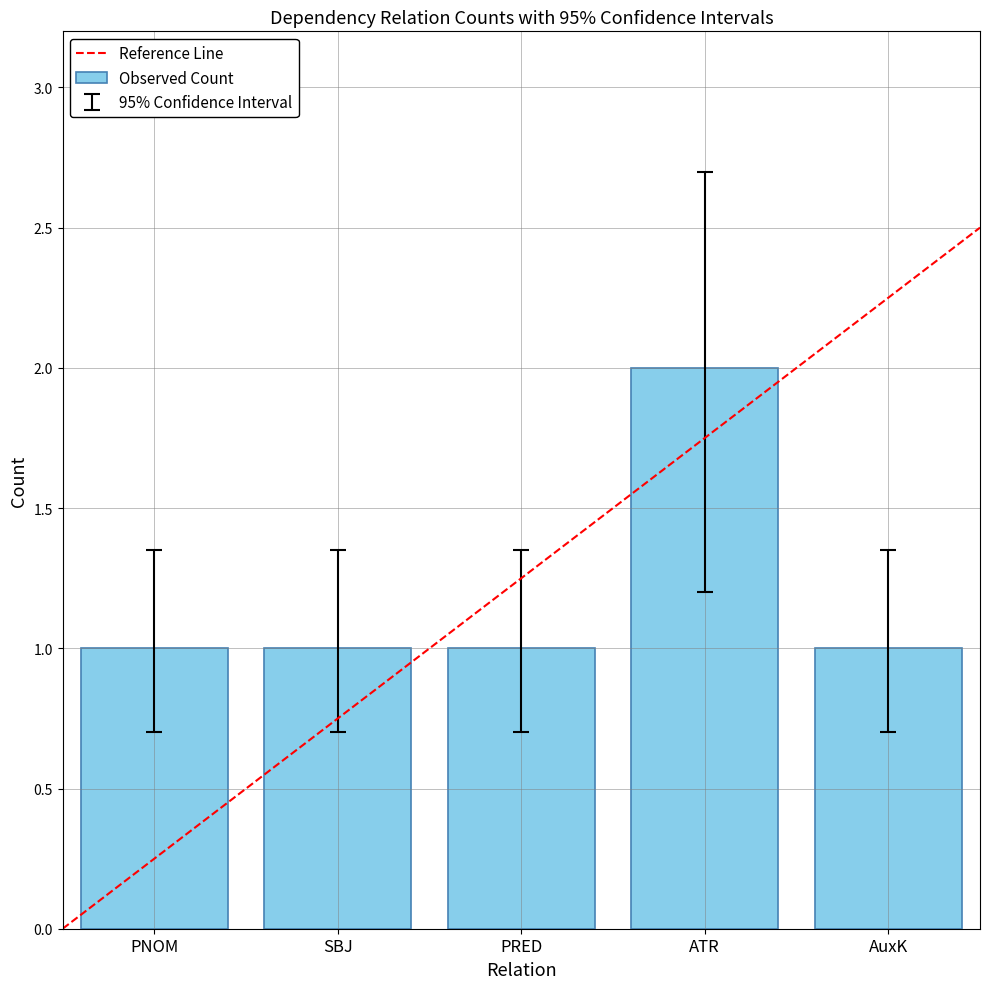

Which category has the highest value across all series?

ATR